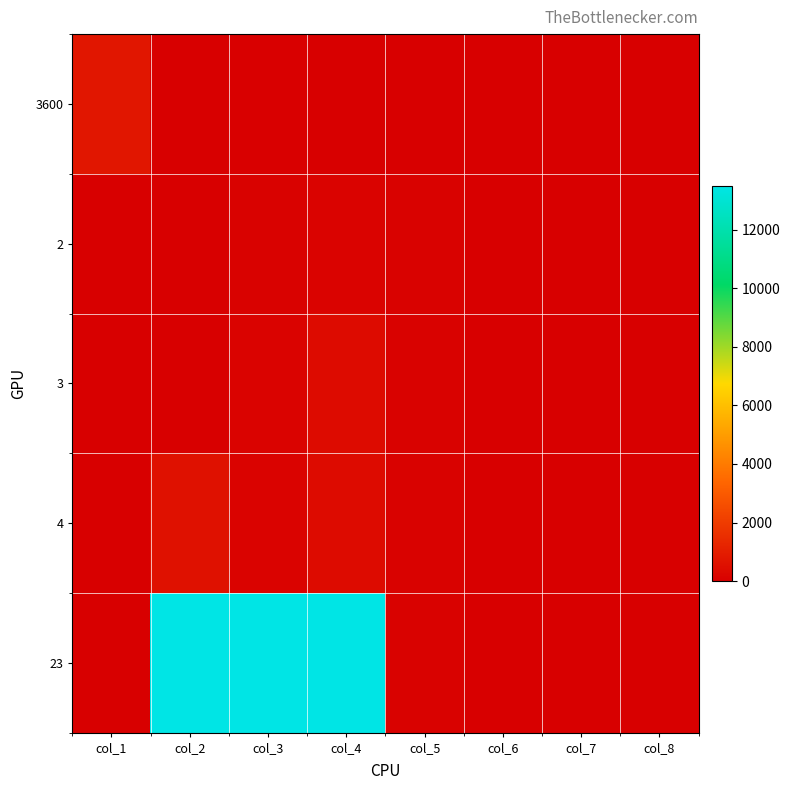

Rank the series at col_1 from highest to lowest value.

3600, 2, 3, 4, 23